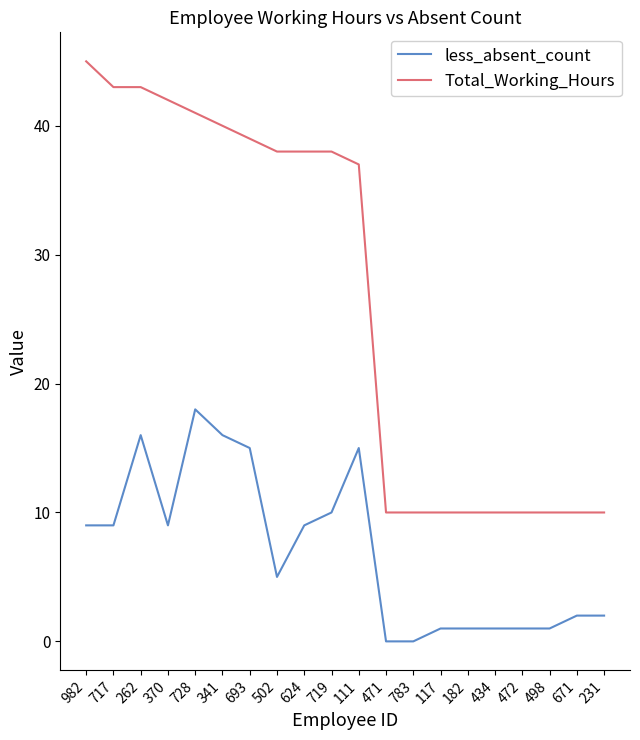

What is the sum of the Total_Working_Hours values at 262 and 728?

84